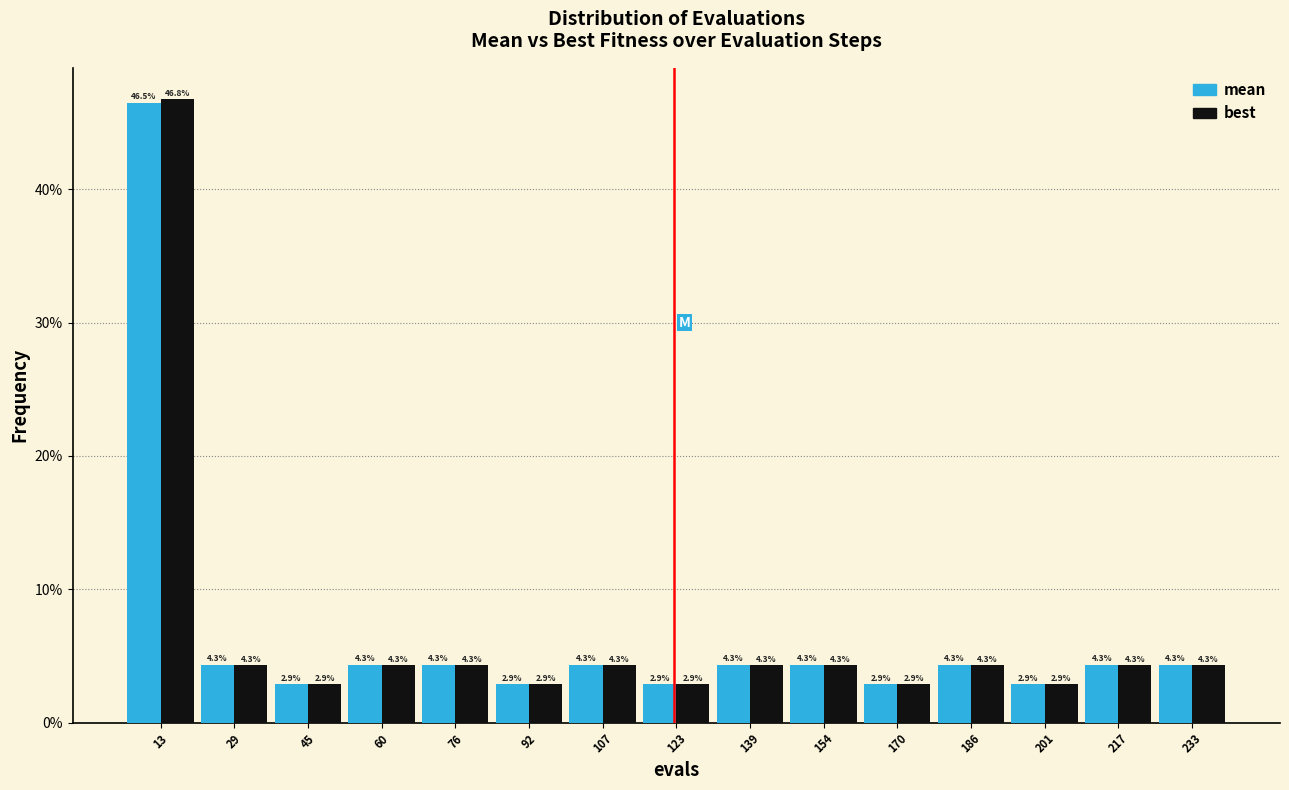

Reading left to right, transcribe this chart: for each range on the x-axis, give the height of each series' bar. The bar edges are not printed on the chart, so give them approximately, as read against the axis.

6 to 22: mean=46.5	best=46.8
22 to 38: mean=4.3	best=4.3
38 to 54: mean=2.9	best=2.9
54 to 68: mean=4.3	best=4.3
68 to 84: mean=4.3	best=4.3
84 to 100: mean=2.9	best=2.9
100 to 116: mean=4.3	best=4.3
116 to 132: mean=2.9	best=2.9
132 to 148: mean=4.3	best=4.3
148 to 162: mean=4.3	best=4.3
162 to 178: mean=2.9	best=2.9
178 to 194: mean=4.3	best=4.3
194 to 210: mean=2.9	best=2.9
210 to 226: mean=4.3	best=4.3
226 to 242: mean=4.3	best=4.3